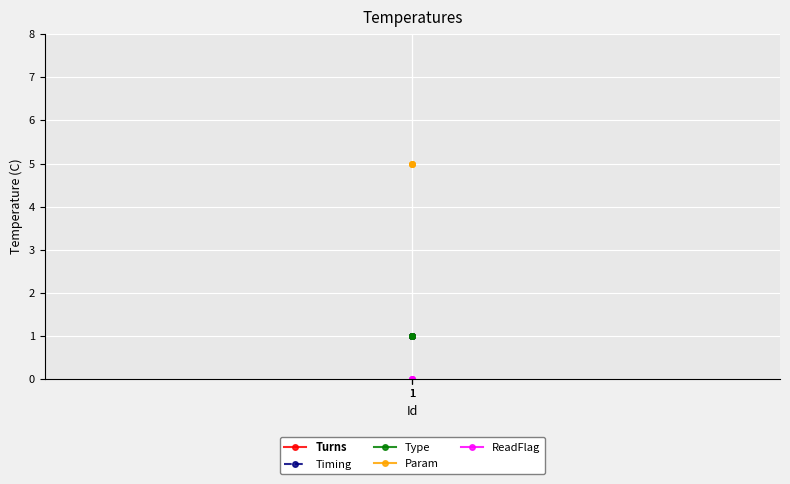

Which series has the largest total across all categories?

Param